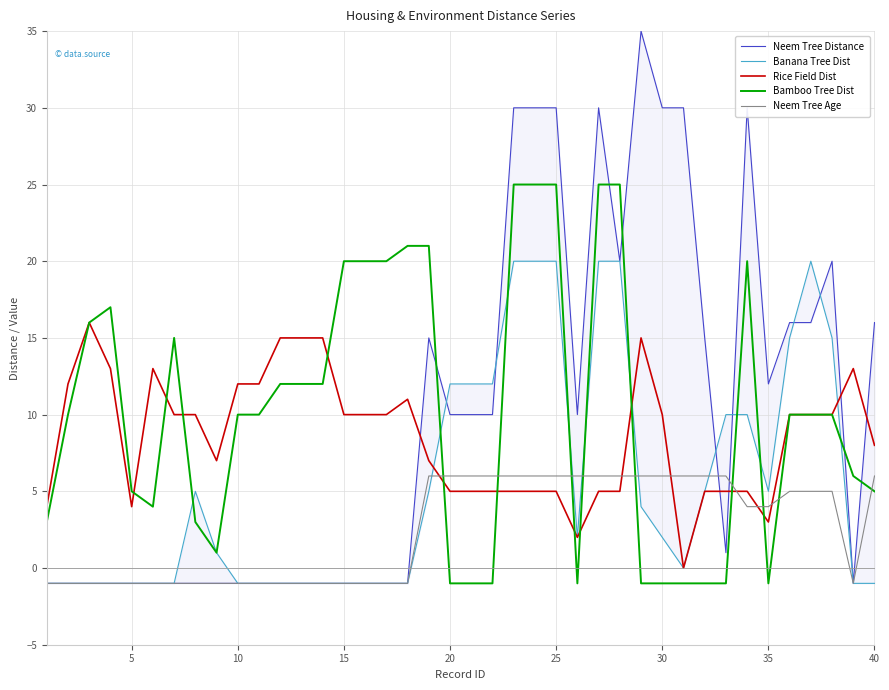

What are all the series names shown in the legend?

Neem Tree Distance, Banana Tree Dist, Rice Field Dist, Bamboo Tree Dist, Neem Tree Age